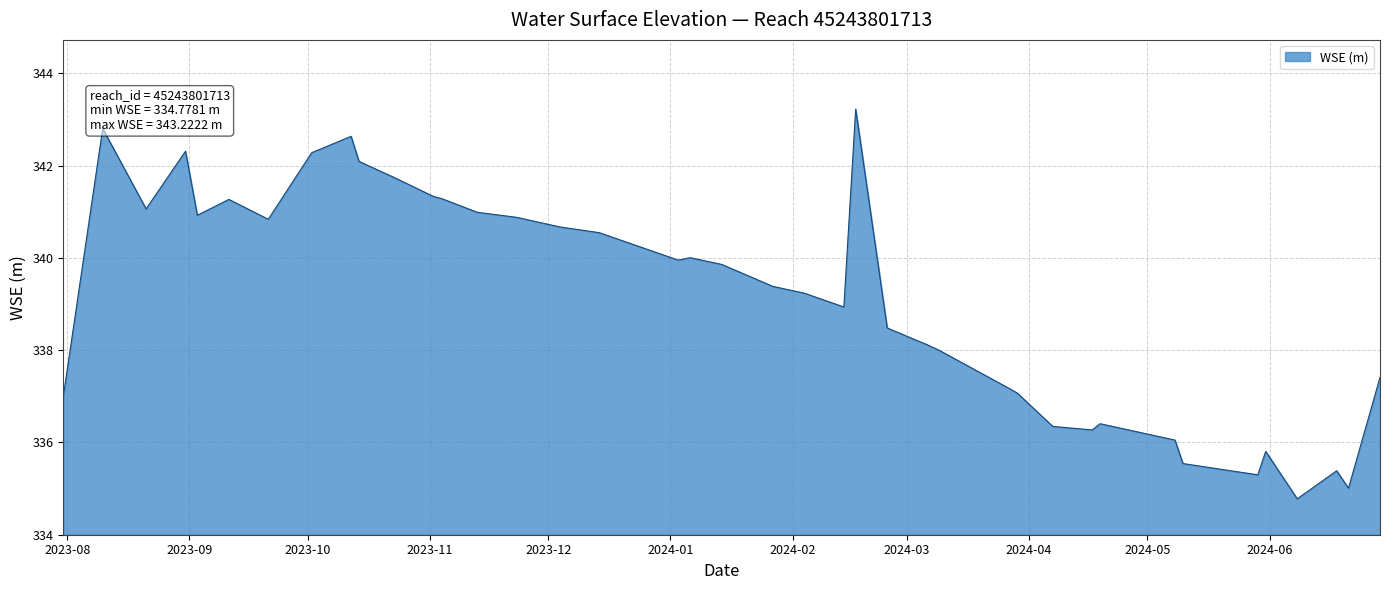

Count the number of values greater than 339.

22